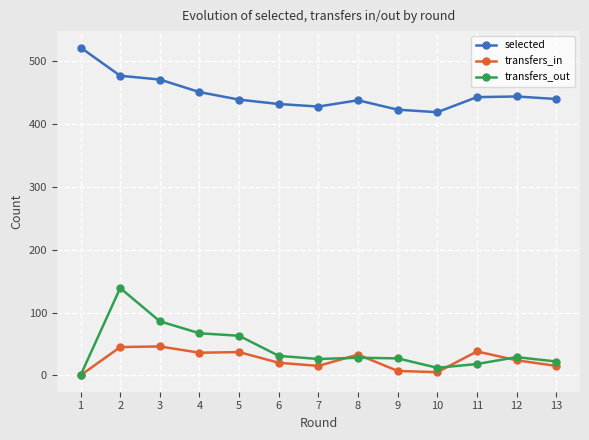

Is this an area chart (filled region under the line)?

No